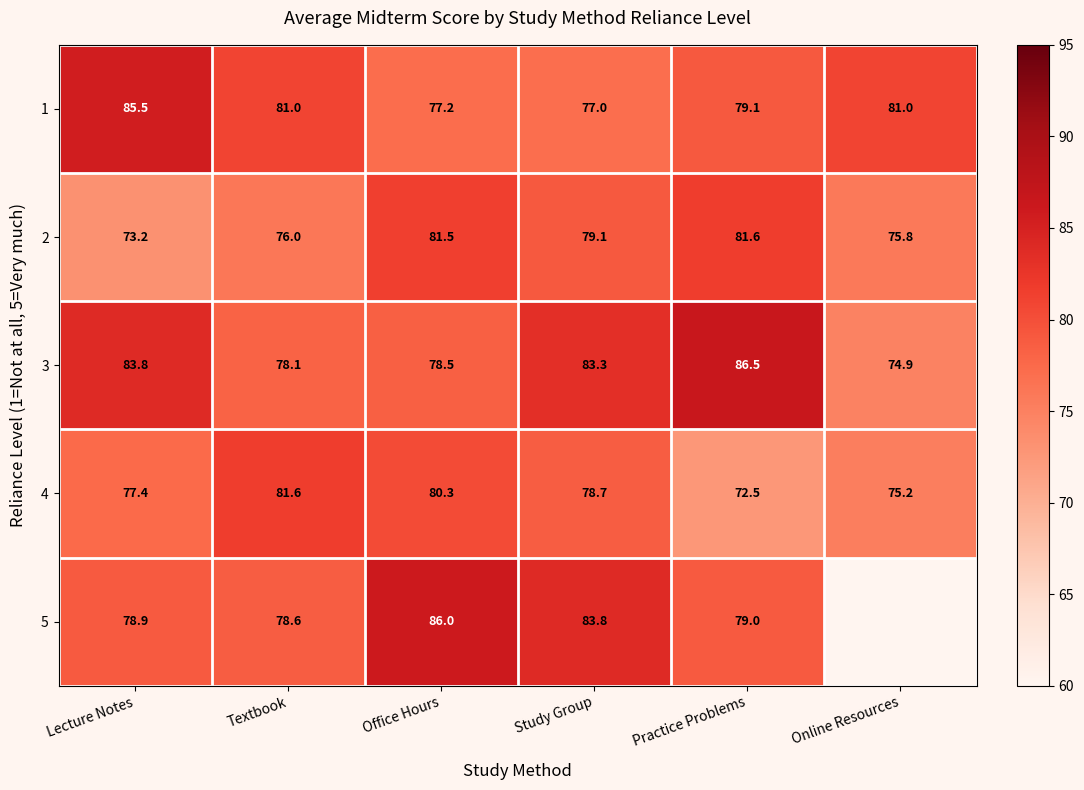

Which category has the highest value in the 3 series?

Practice Problems